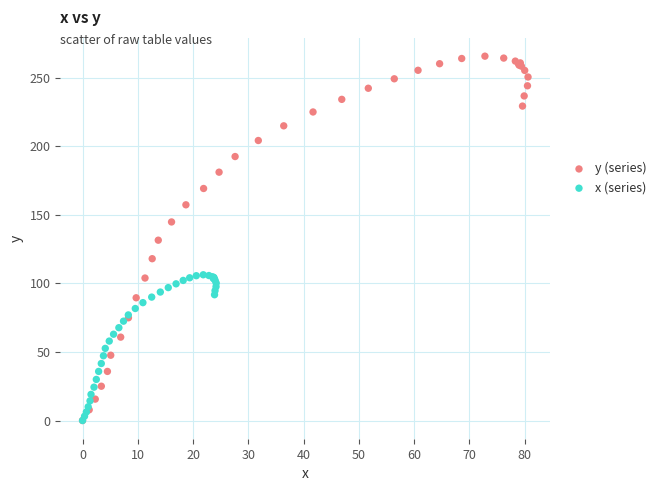

Which series contains the highest Y value?

y (series)